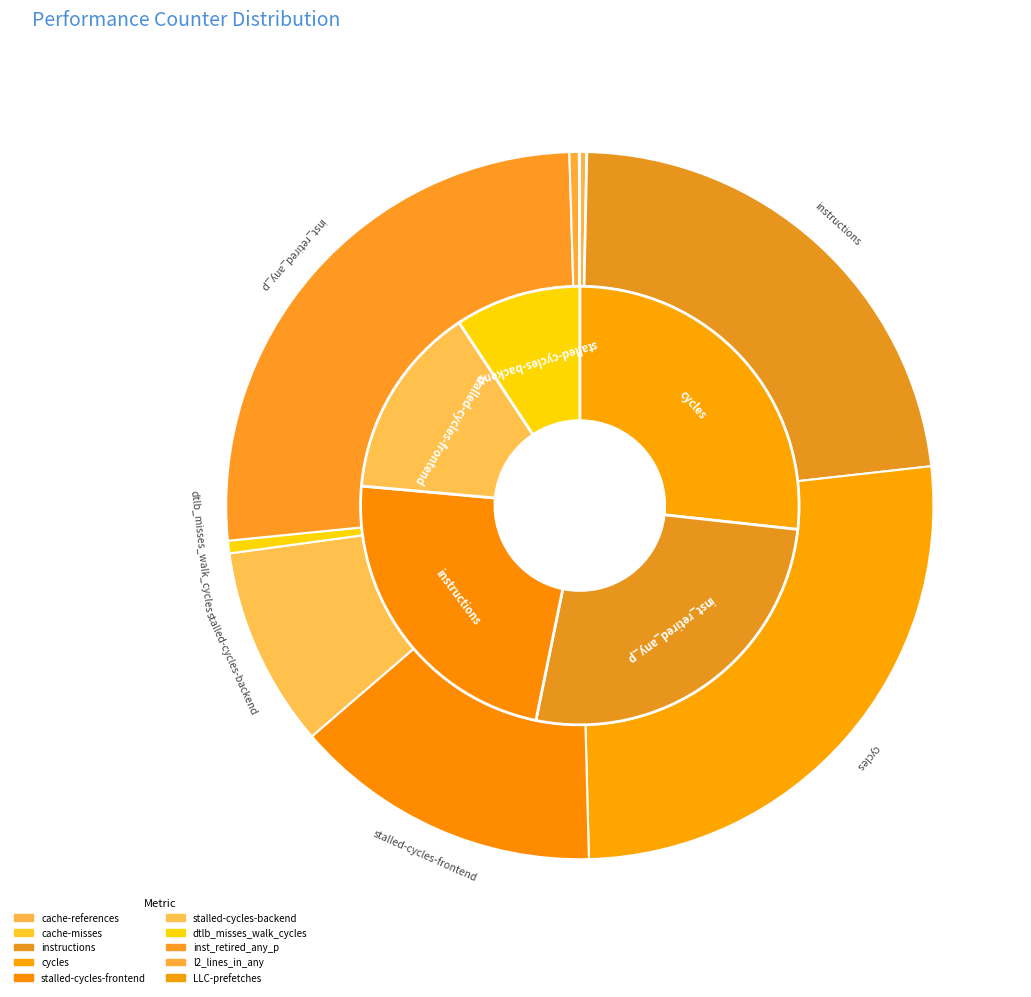

To the nearest percent, what is the average slice percentage?

10%